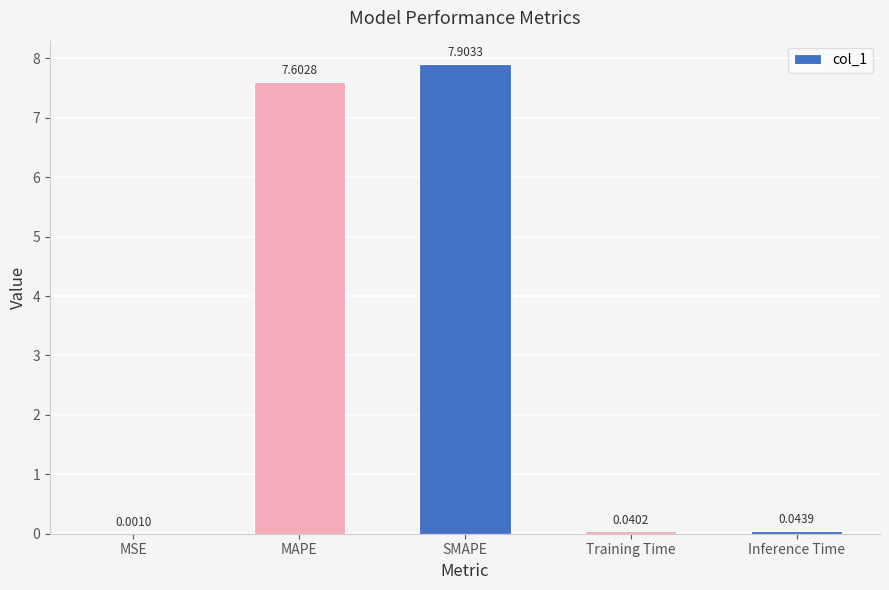

What is the maximum value shown in the chart?

7.9